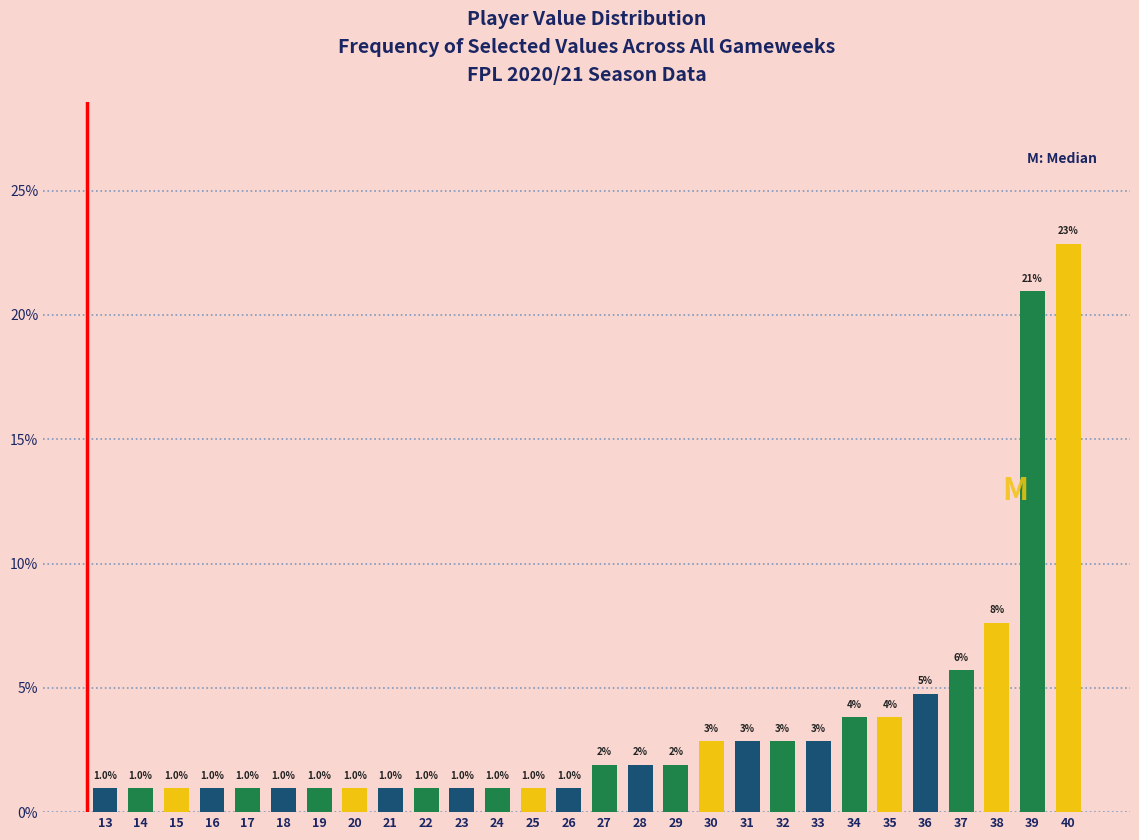

What is the smallest value displayed?

1.0